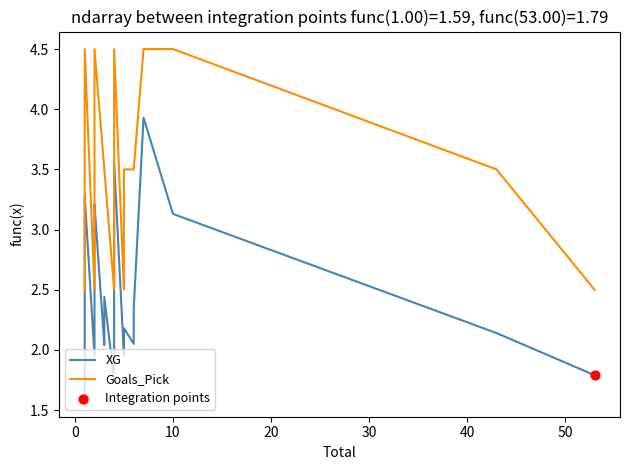

What is the total value across all series at 6?

5.8